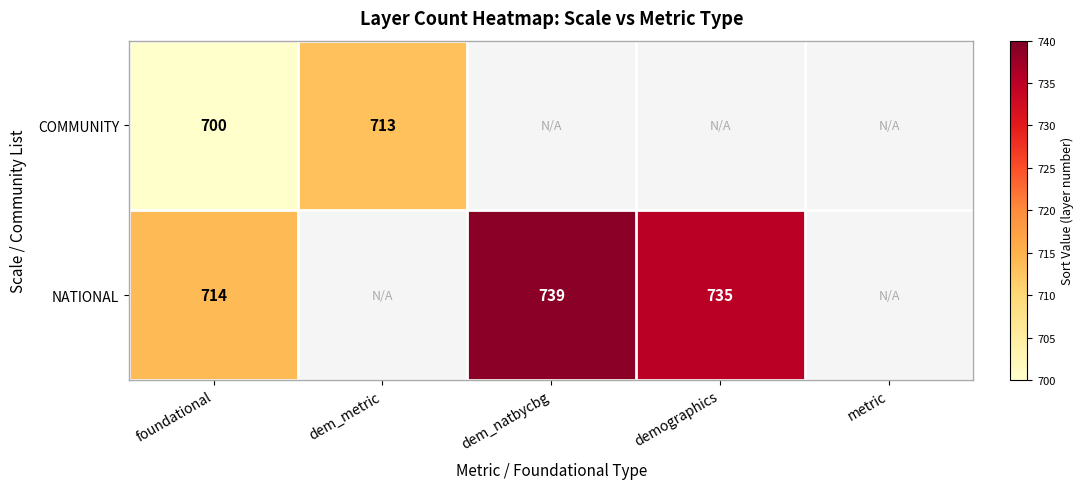

At which category is the sum across all series the highest?

foundational